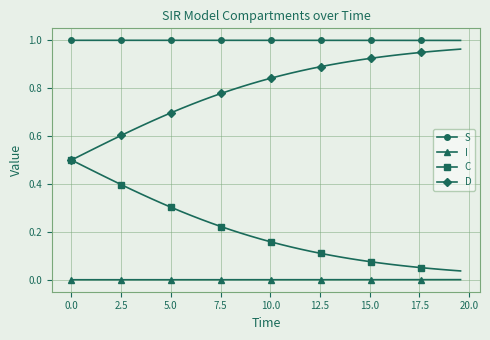

Which series has the largest total across all categories?

S